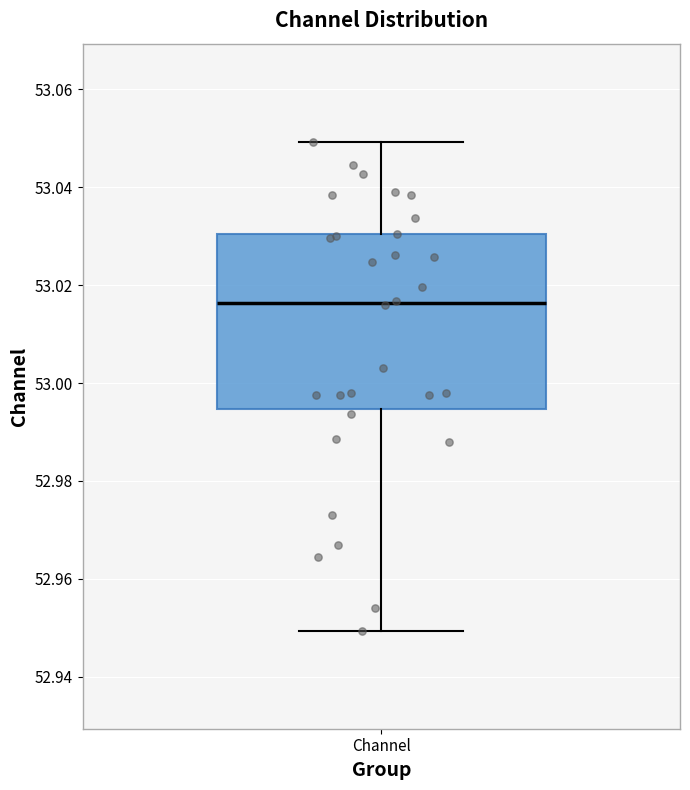

Read this box plot against the y-axis: the position of the median line, the range covered by the box, and the ends of both whiskers. The values are not printed on the chart, so give them approximately, as read against the axis.

median 53.016, box 52.994 to 53.030, whiskers 52.950 to 53.050